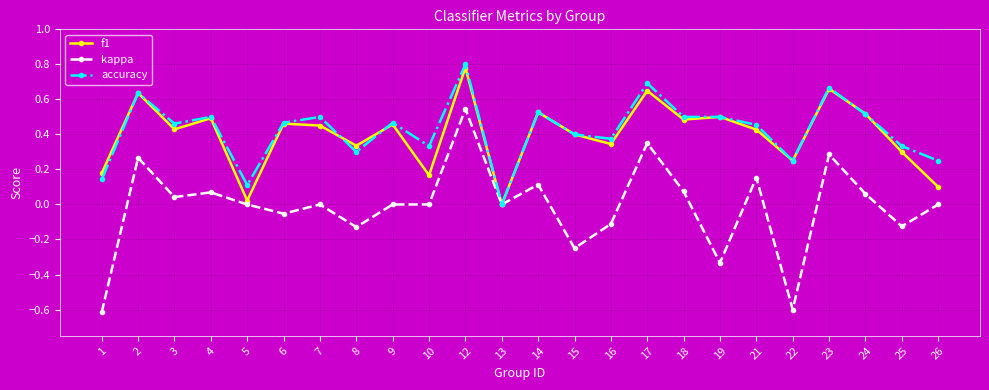

True or false: kappa has more than 0 points higher than both neighbors.

True